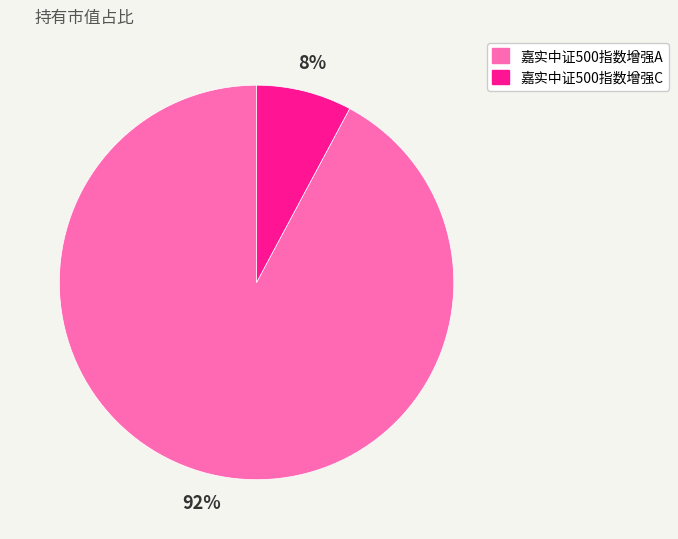

Which category has the smallest portion of the pie?

嘉实中证500指数增强C